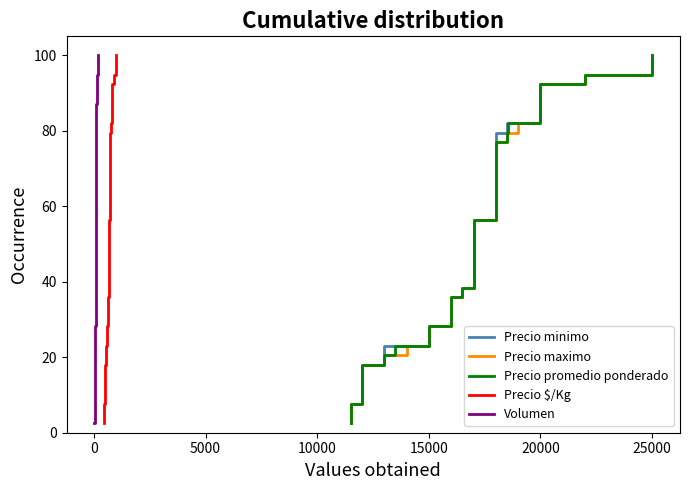

True or false: Precio maximo and Precio promedio ponderado intersect in this chart.

False